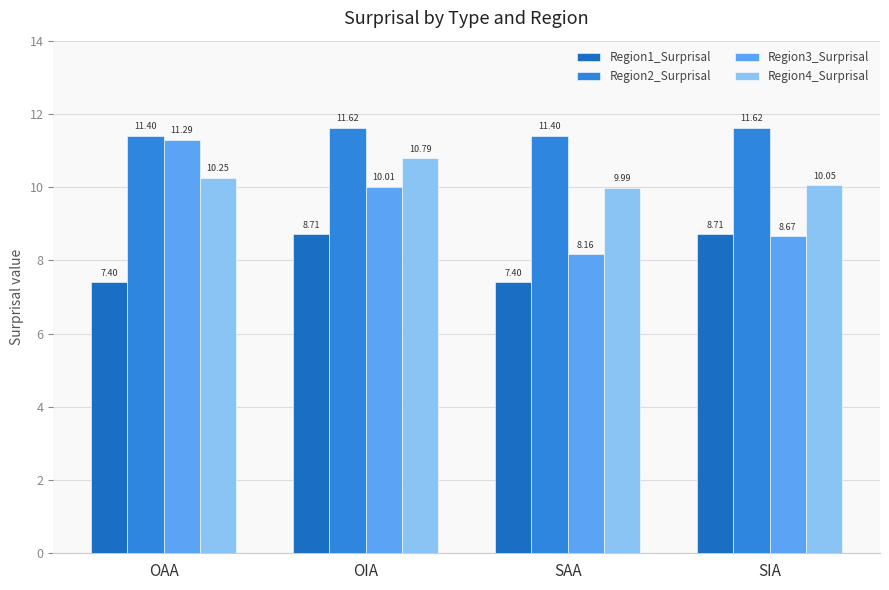

What is the highest value of the Region3_Surprisal series?

11.3